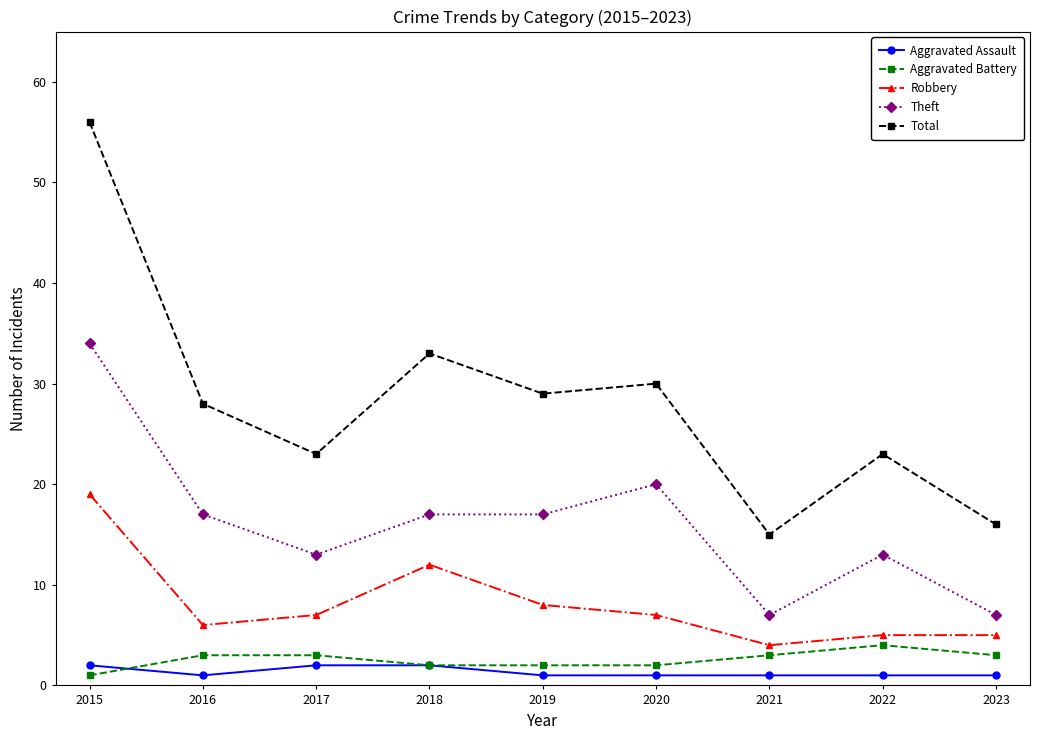

Does the chart display data point markers on the line(s)?

Yes